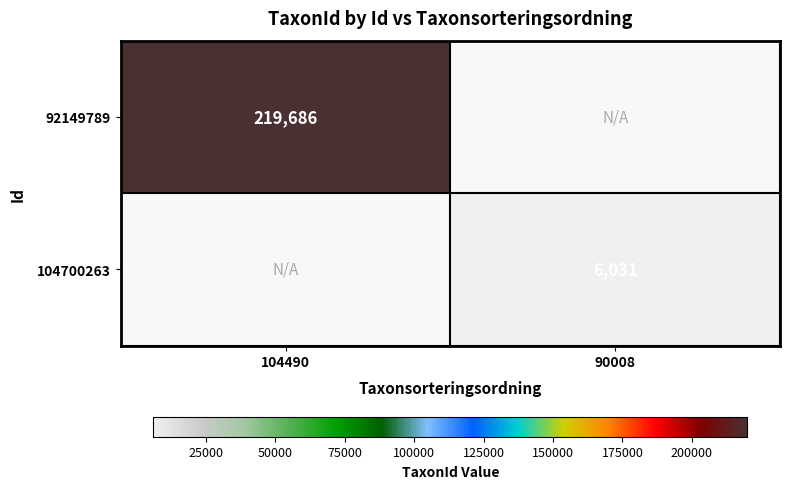

At which category does the chart reach its minimum across all series?

90008